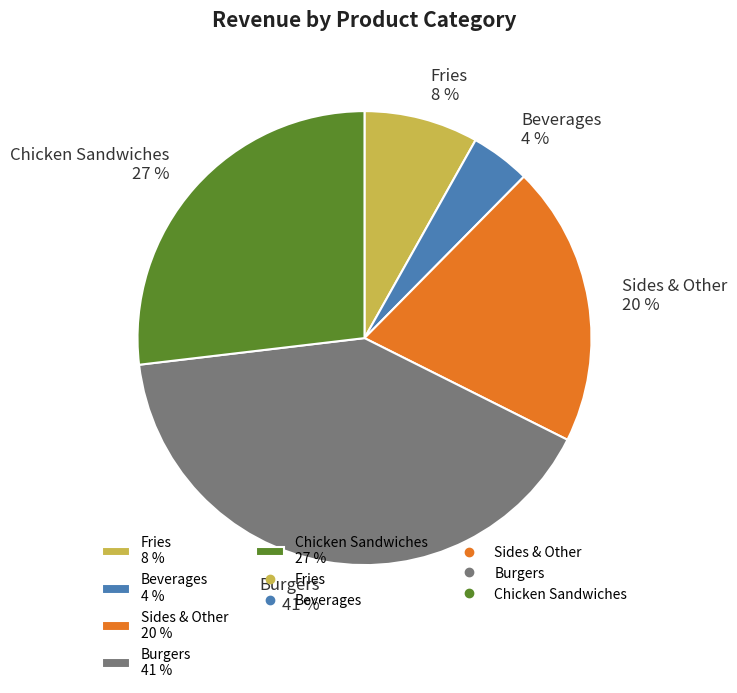

True or false: Chicken Sandwiches accounts for 40% of the total.

False